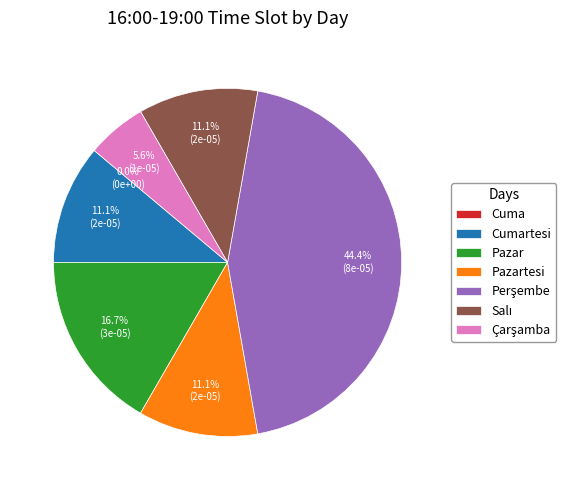

The Pazartesi slice represents 11% of the pie. True or false?

True